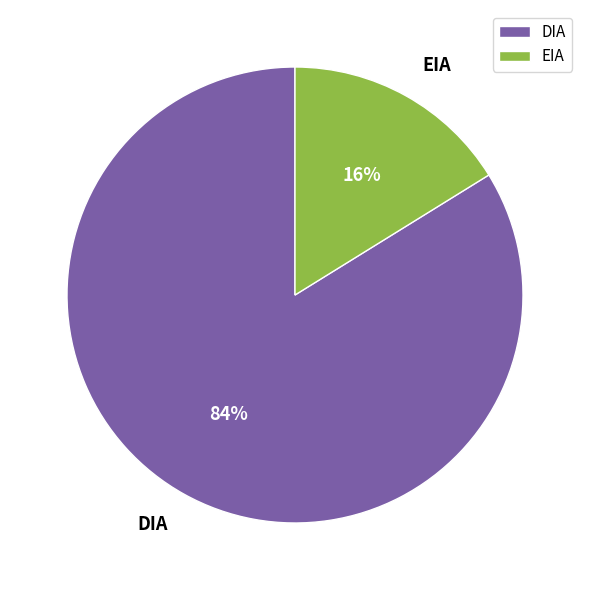

To the nearest percent, what is the difference between the DIA and EIA slice percentages?

68%